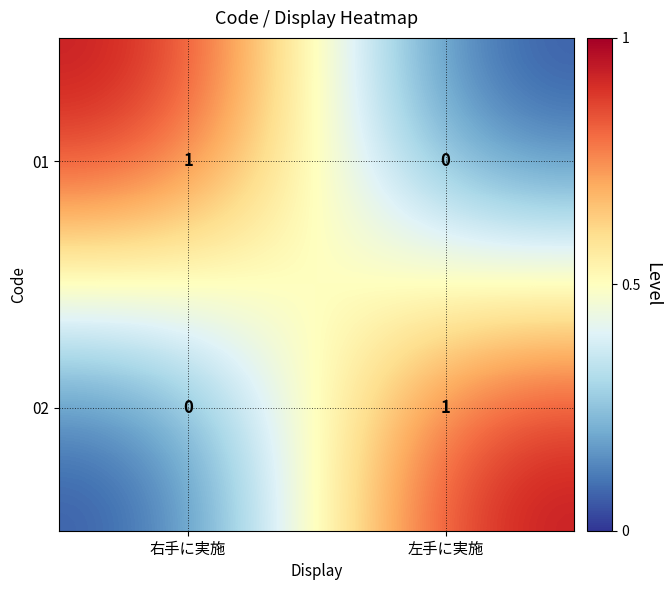

Count the number of categories in the chart.

2